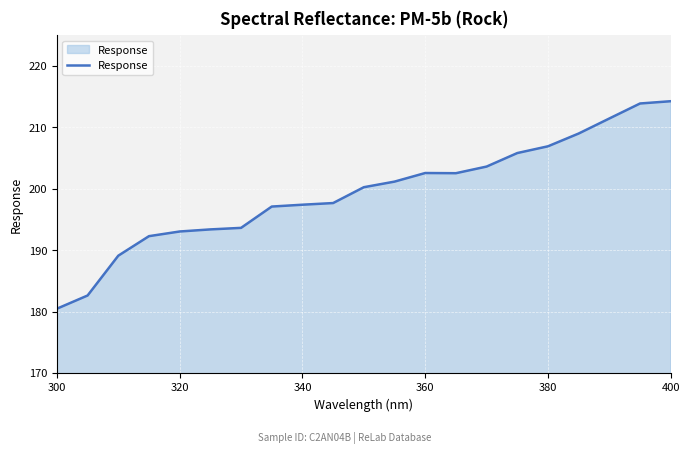

What is the difference between the maximum and minimum values?

33.8